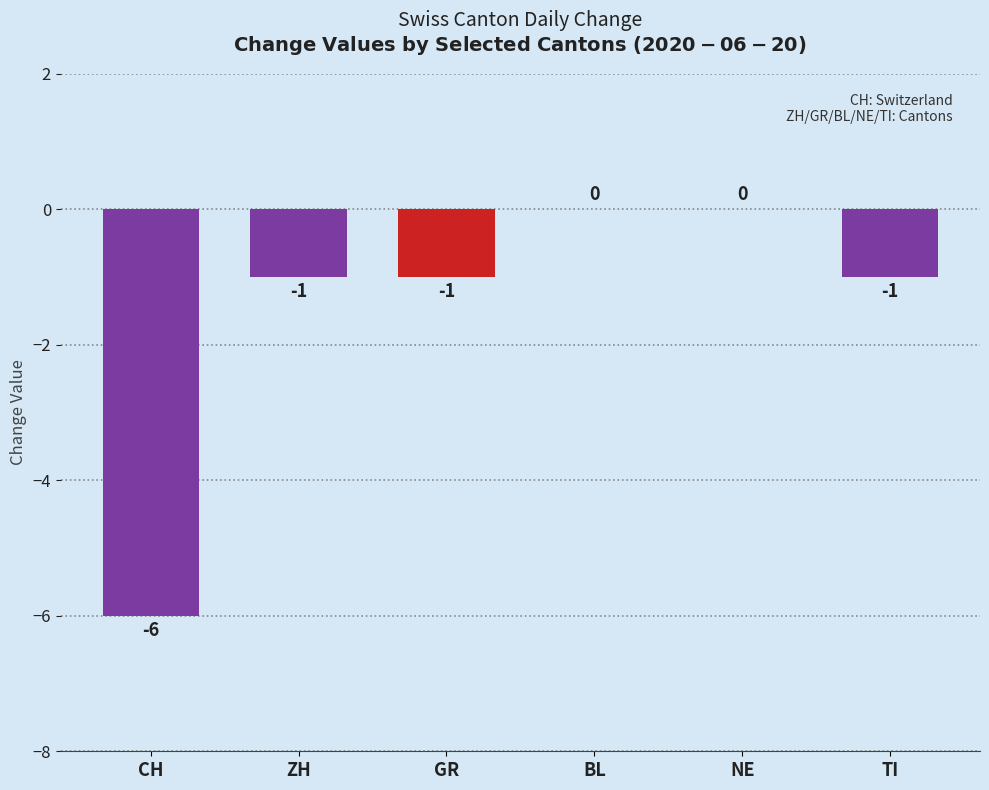

Where does the data first go above -1?

BL